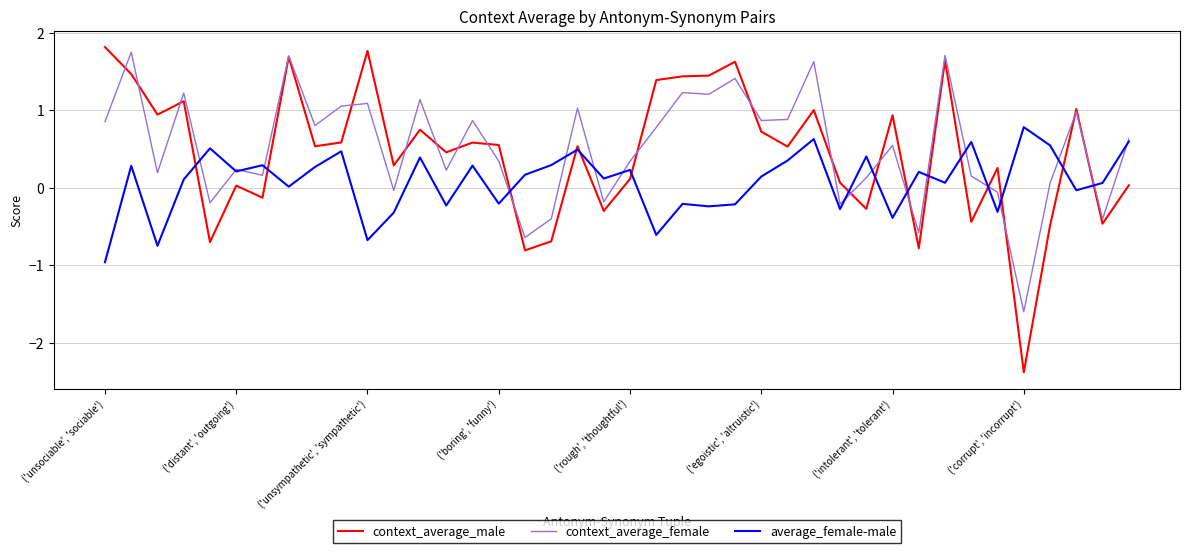

Which series has the widest spread of values?

context_average_male